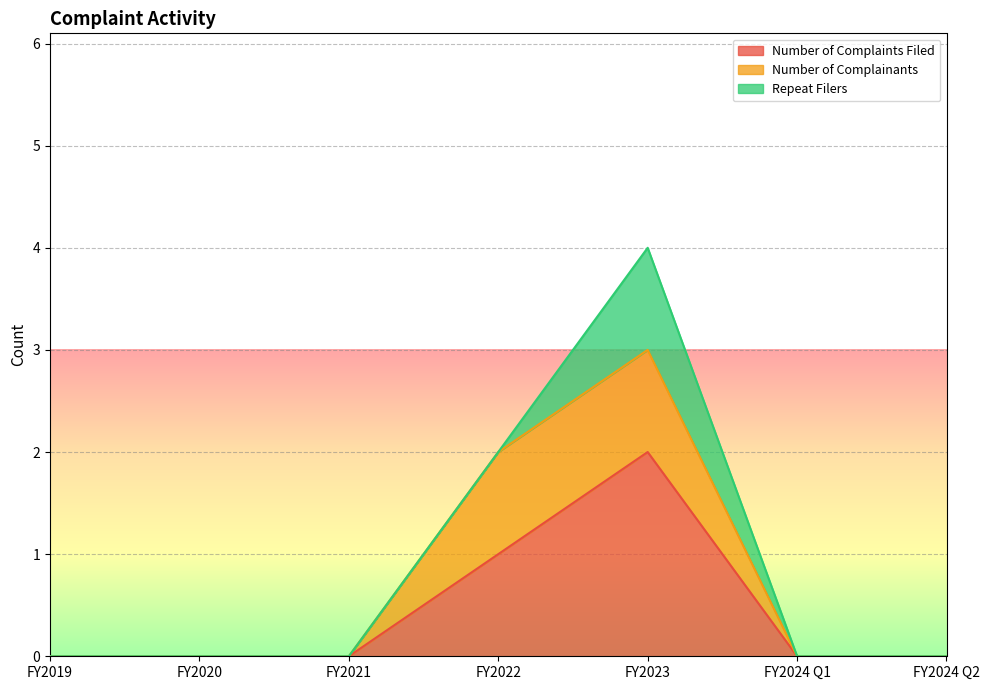

What is the maximum value shown in the chart?

2